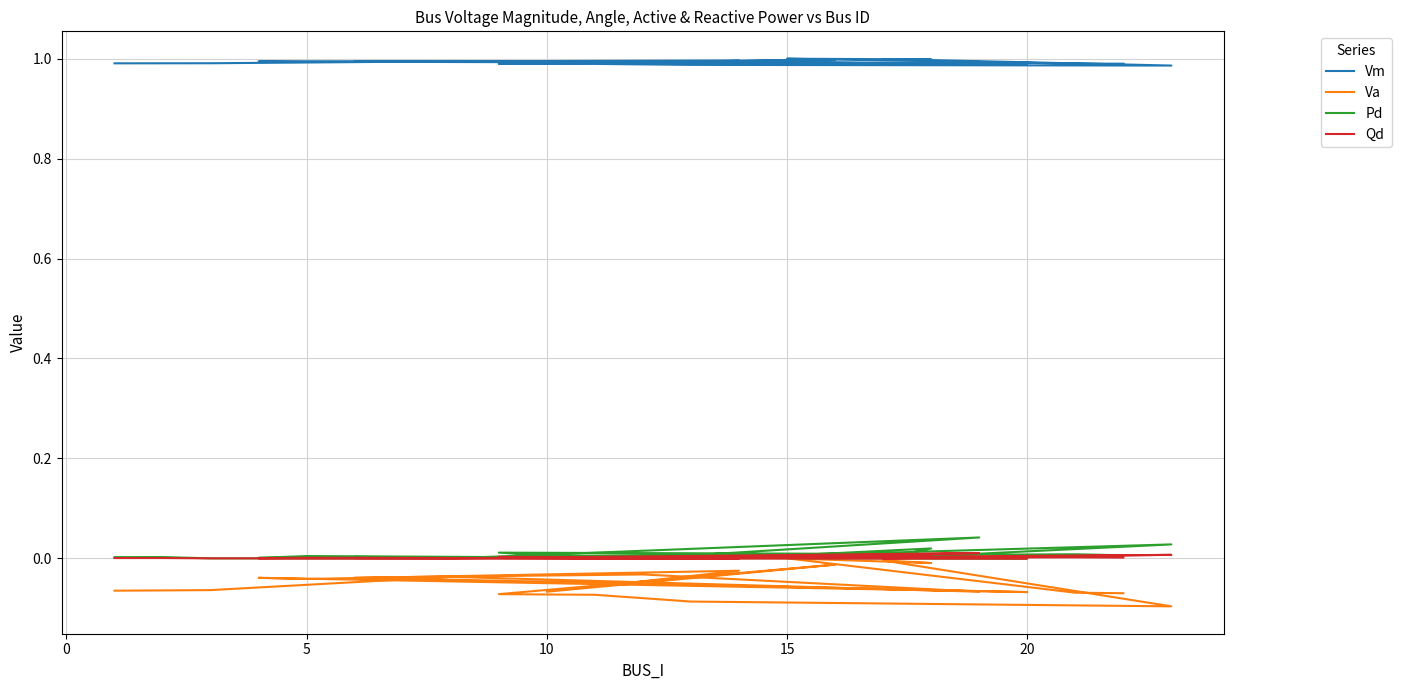

At which category is the sum across all series the highest?

18